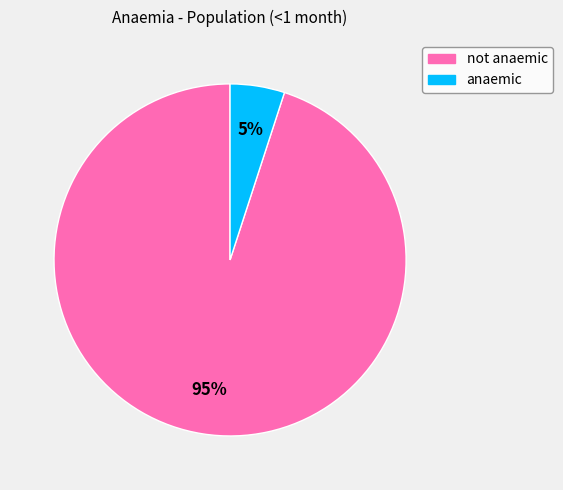

To the nearest percent, what percentage of the pie is not anaemic?

95%